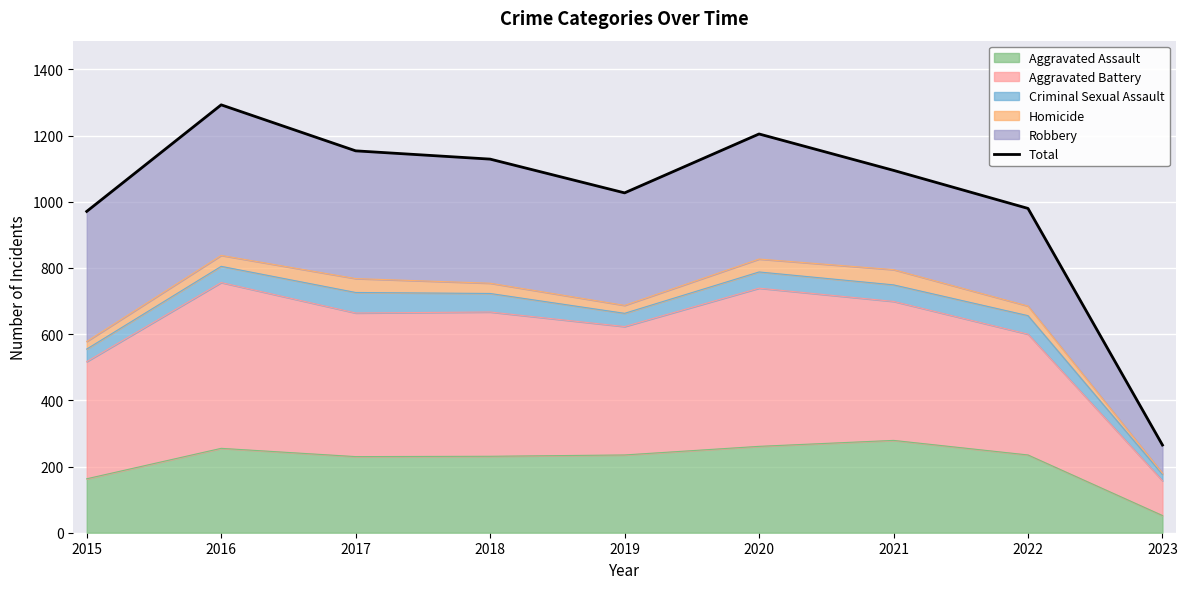

What is the difference between the maximum and minimum values?

1028